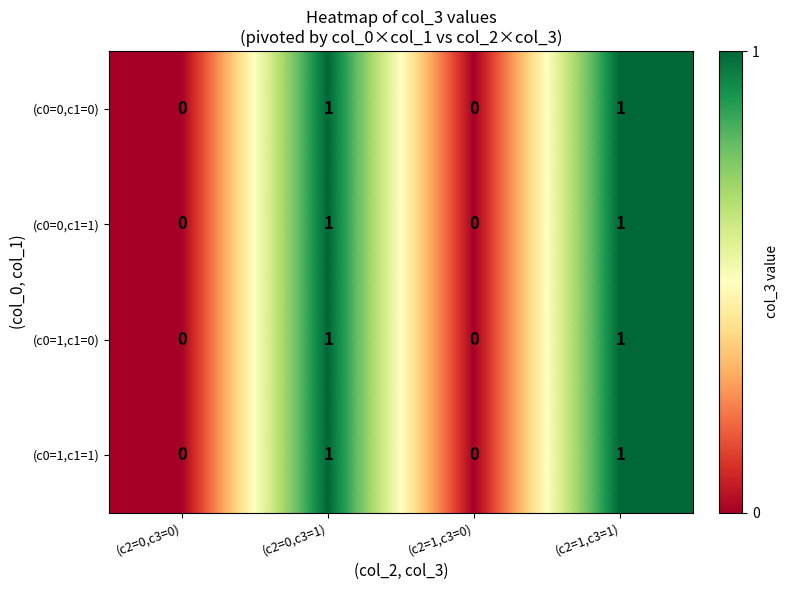

Reading right to left, list all the values displayed in this chart.

(c0=0,c1=0): (c2=1,c3=1)=1	(c2=1,c3=0)=0	(c2=0,c3=1)=1	(c2=0,c3=0)=0
(c0=0,c1=1): (c2=1,c3=1)=1	(c2=1,c3=0)=0	(c2=0,c3=1)=1	(c2=0,c3=0)=0
(c0=1,c1=0): (c2=1,c3=1)=1	(c2=1,c3=0)=0	(c2=0,c3=1)=1	(c2=0,c3=0)=0
(c0=1,c1=1): (c2=1,c3=1)=1	(c2=1,c3=0)=0	(c2=0,c3=1)=1	(c2=0,c3=0)=0